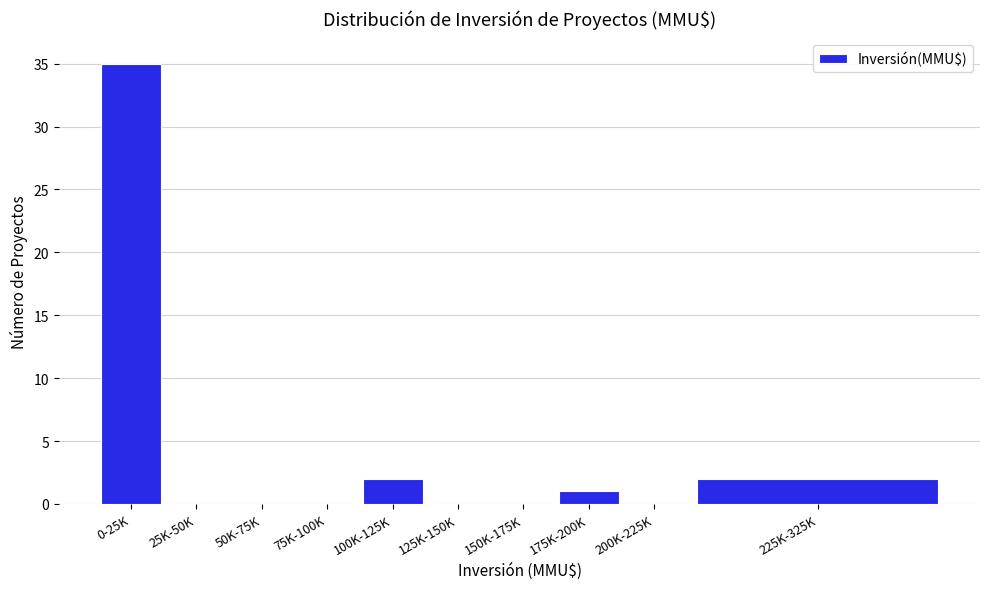

Reading left to right, what are all the values shown in this chart?

0-25K=35	25K-50K=0	50K-75K=0	75K-100K=0	100K-125K=2	125K-150K=0	150K-175K=0	175K-200K=1	200K-225K=0	225K-325K=2